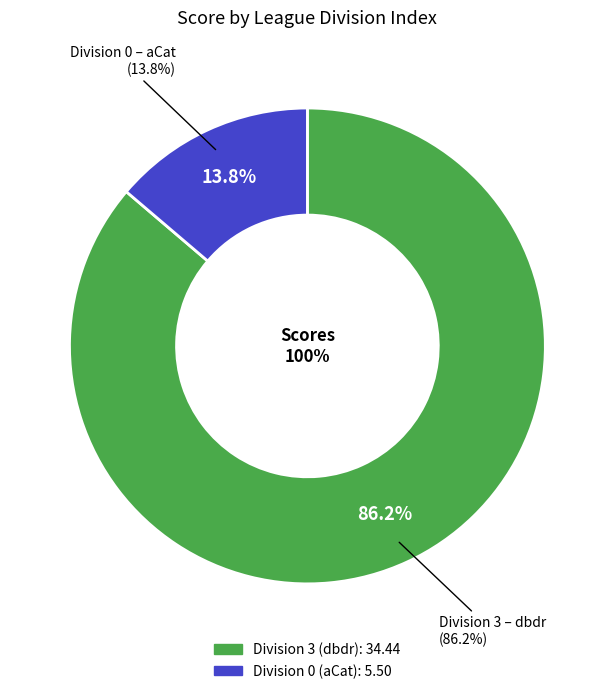

What is the ratio of the value at 3 to the value at 0?

6.3